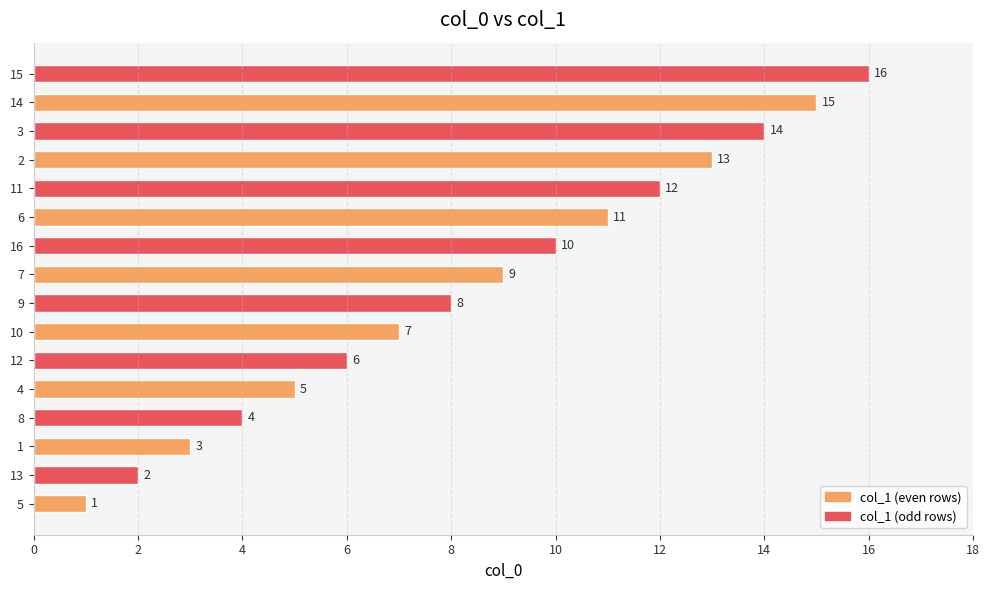

Which has a higher value, 12 or 6?

6